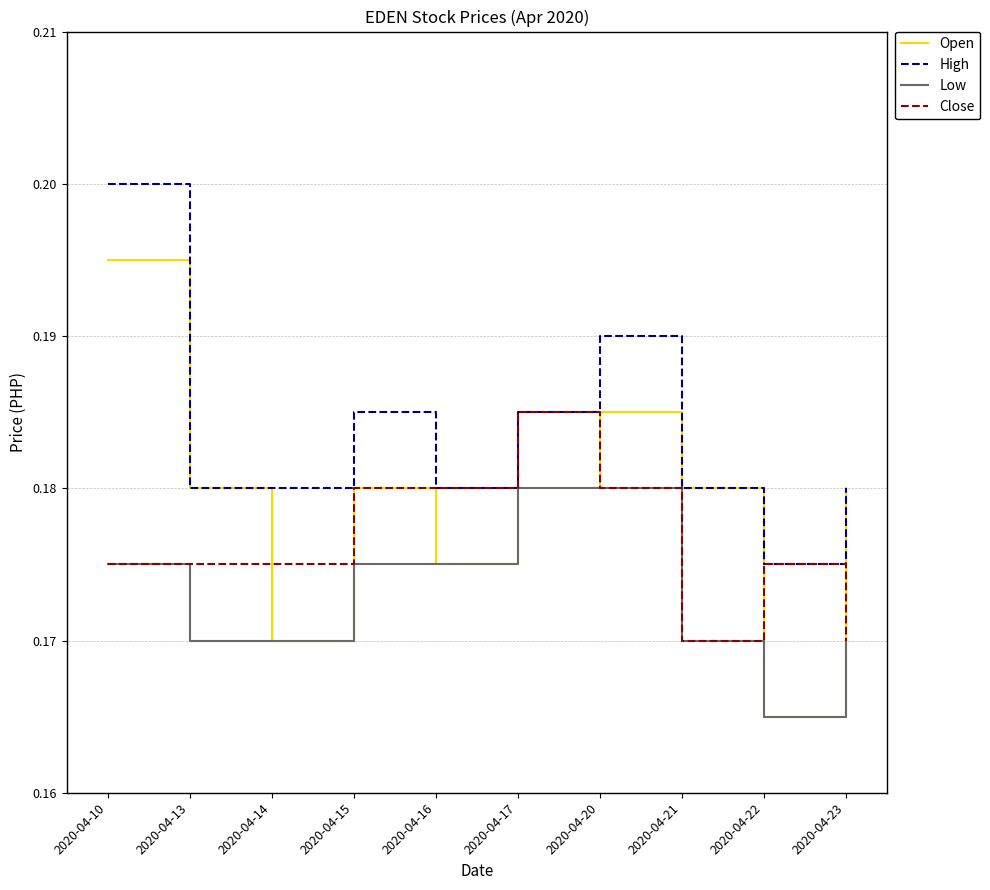

True or false: High and Low cross at least once.

False